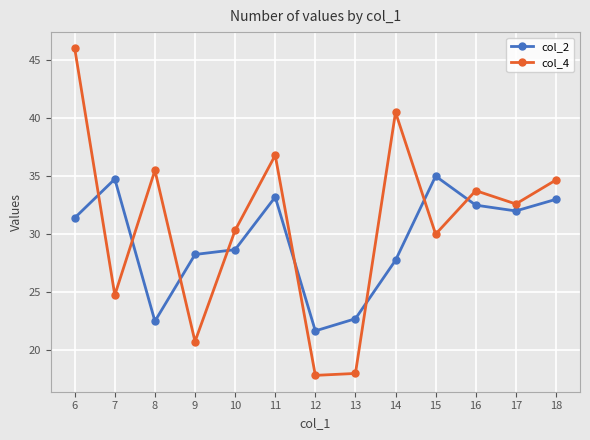

Which series has the largest total across all categories?

col_4